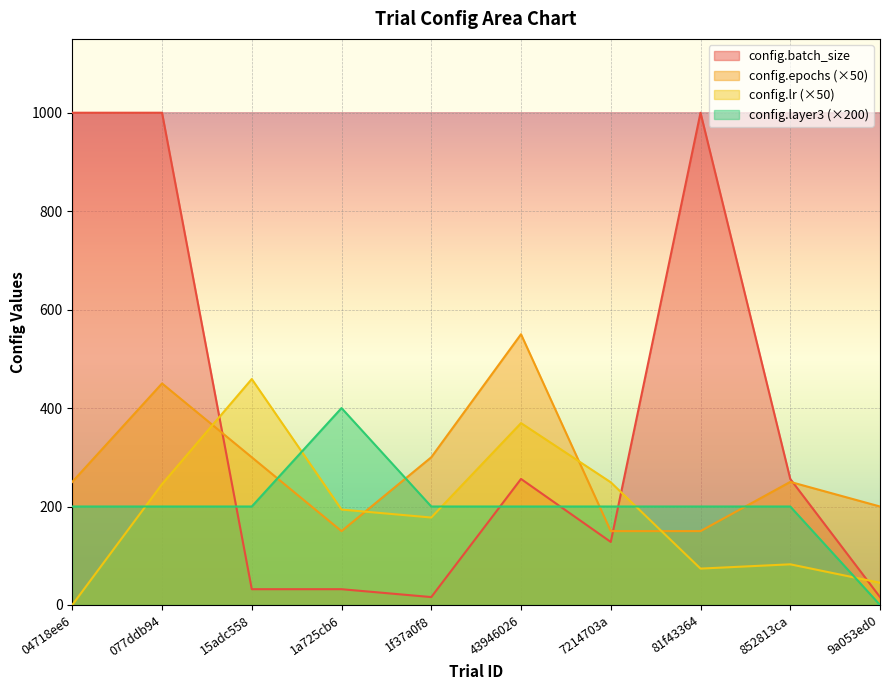

Which series has the largest total across all categories?

config.batch_size